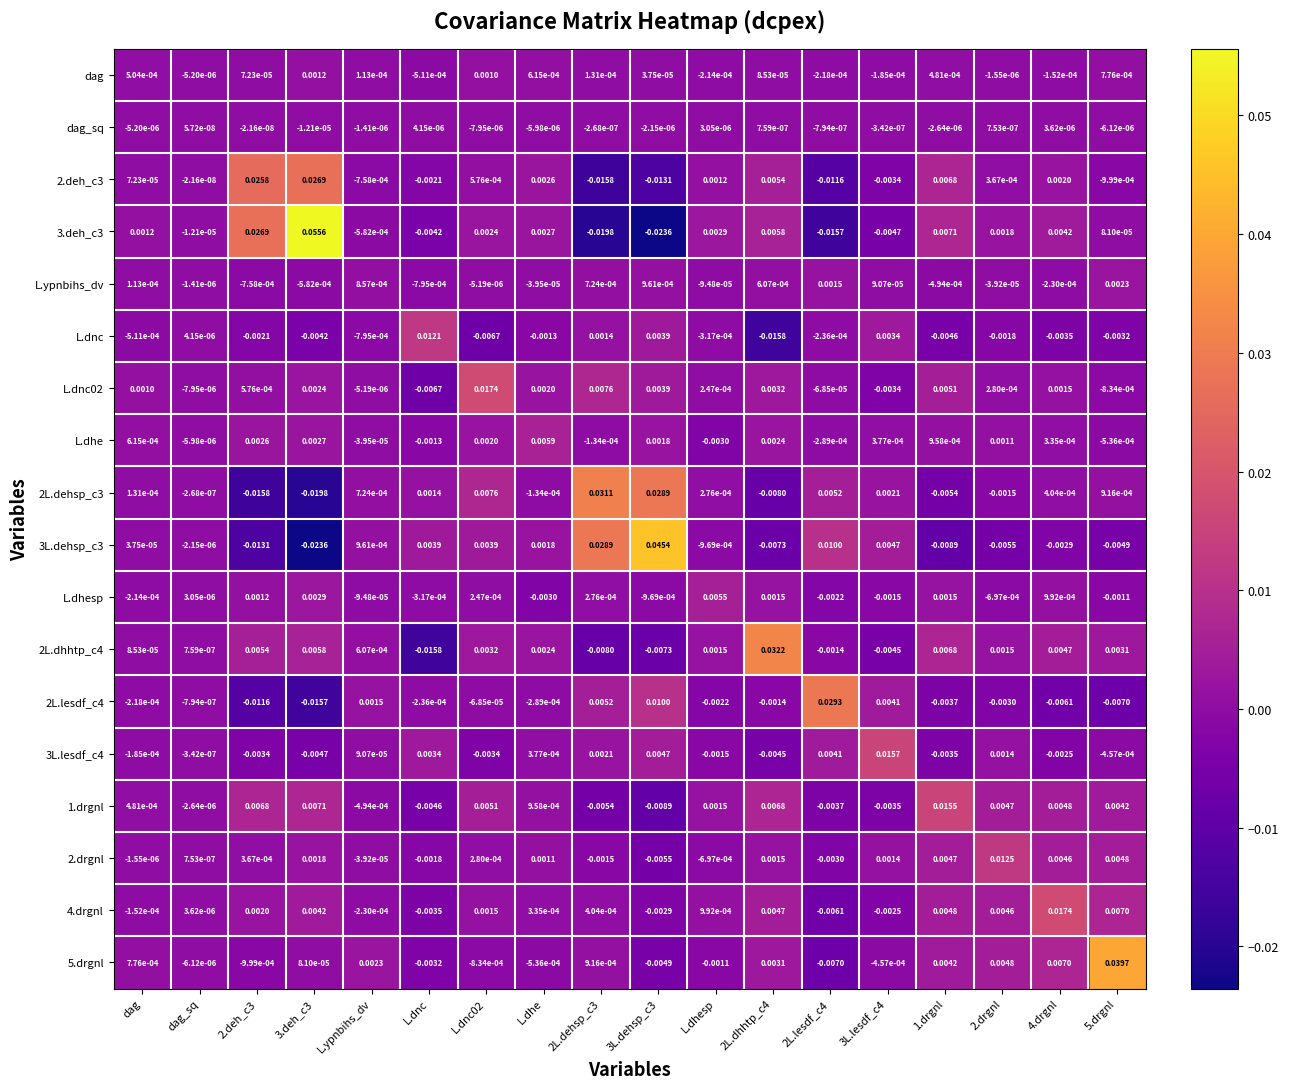

Where does the dag_sq series first go above 0?

dag_sq